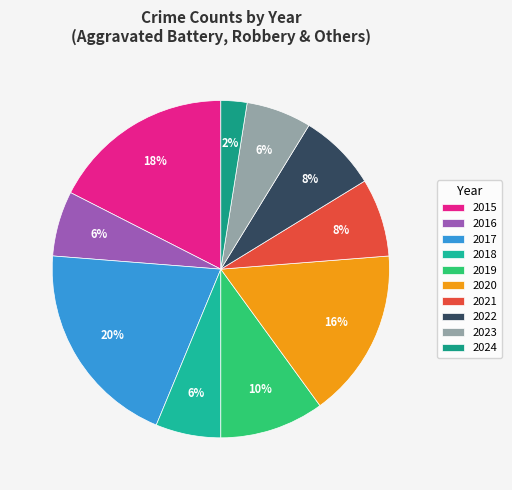

Between 2019 and 2018, which is larger?

2019